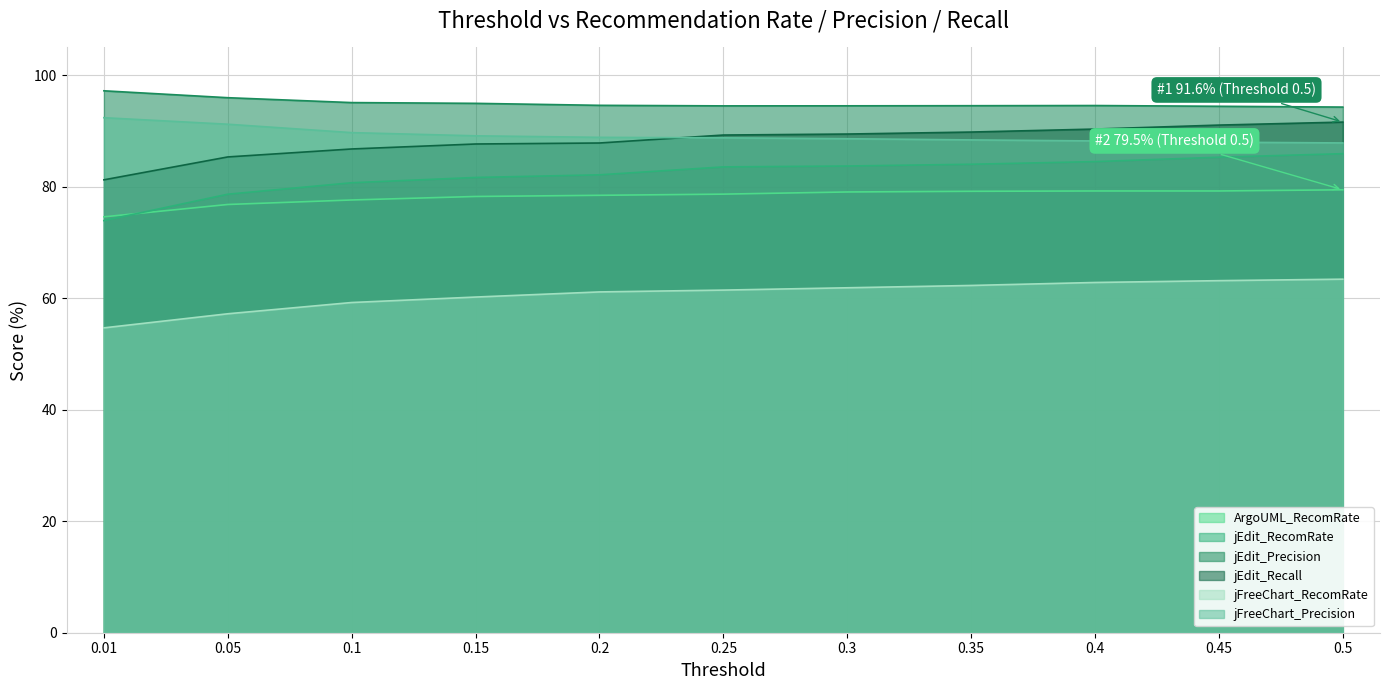

Between 0.15 and 0.25, which series saw the biggest shift?

jEdit_RecomRate